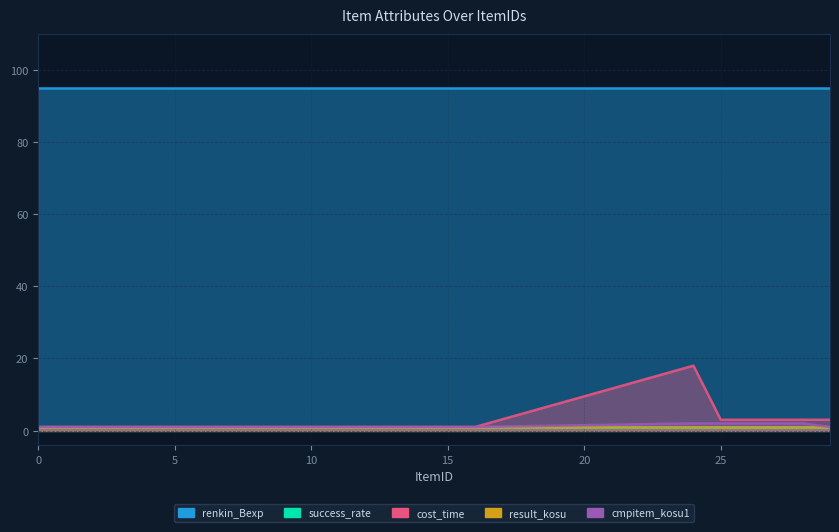

What are all the series names shown in the legend?

renkin_Bexp, success_rate, cost_time, result_kosu, cmpitem_kosu1